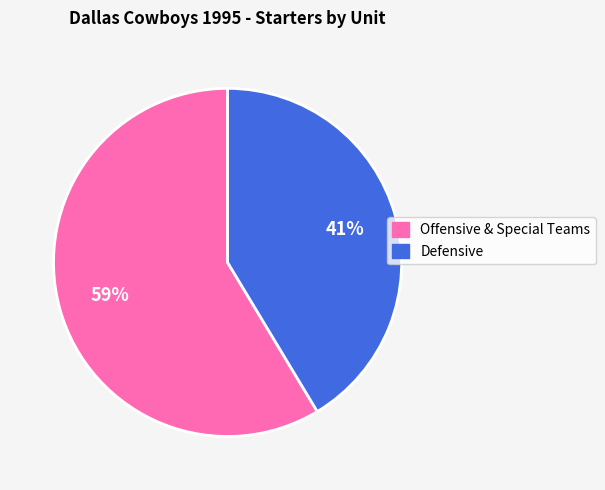

Rank the categories by value from lowest to highest.

Defensive, Offensive & Special Teams